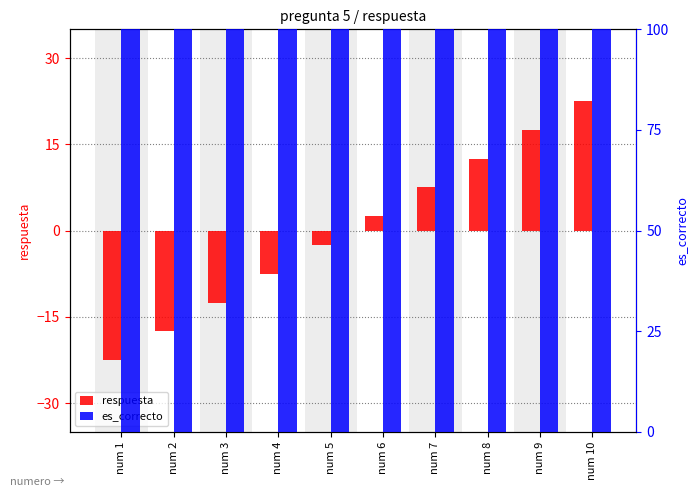

Reading left to right, transcribe all the data shown in this chart.

respuesta: num 1=-22.5	num 2=-17.5	num 3=-12.5	num 4=-7.5	num 5=-2.5	num 6=2.5	num 7=7.5	num 8=12.5	num 9=17.5	num 10=22.5
es_correcto: num 1=100.0	num 2=100.0	num 3=100.0	num 4=100.0	num 5=100.0	num 6=100.0	num 7=100.0	num 8=100.0	num 9=100.0	num 10=100.0